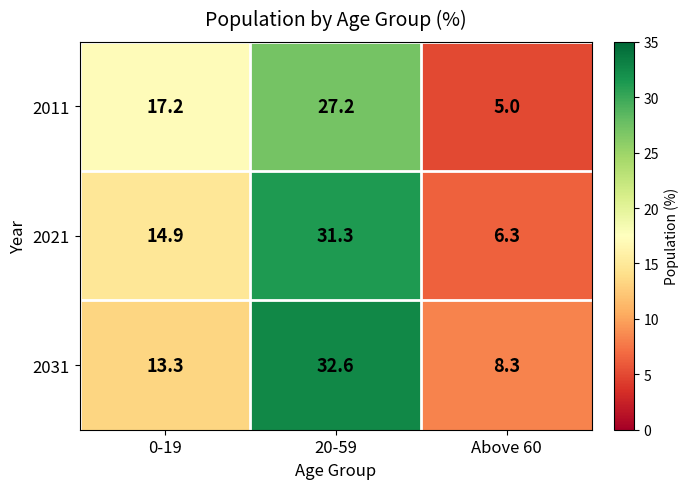

Reading right to left, list all the values displayed in this chart.

2011: 5.0	27.2	17.2
2021: 6.3	31.3	14.9
2031: 8.3	32.6	13.3